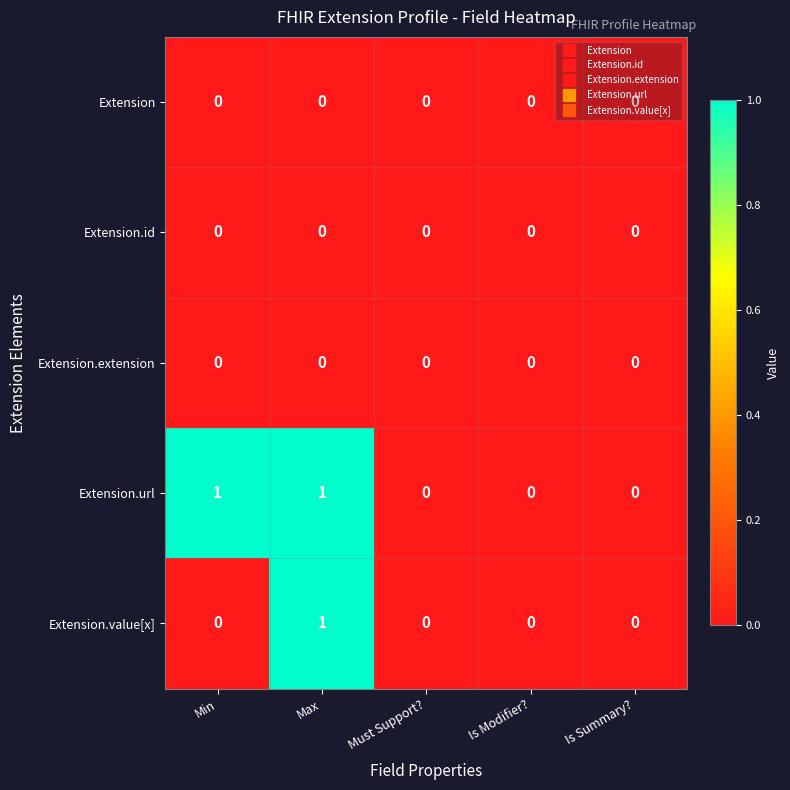

At which category is the sum across all series the highest?

Max